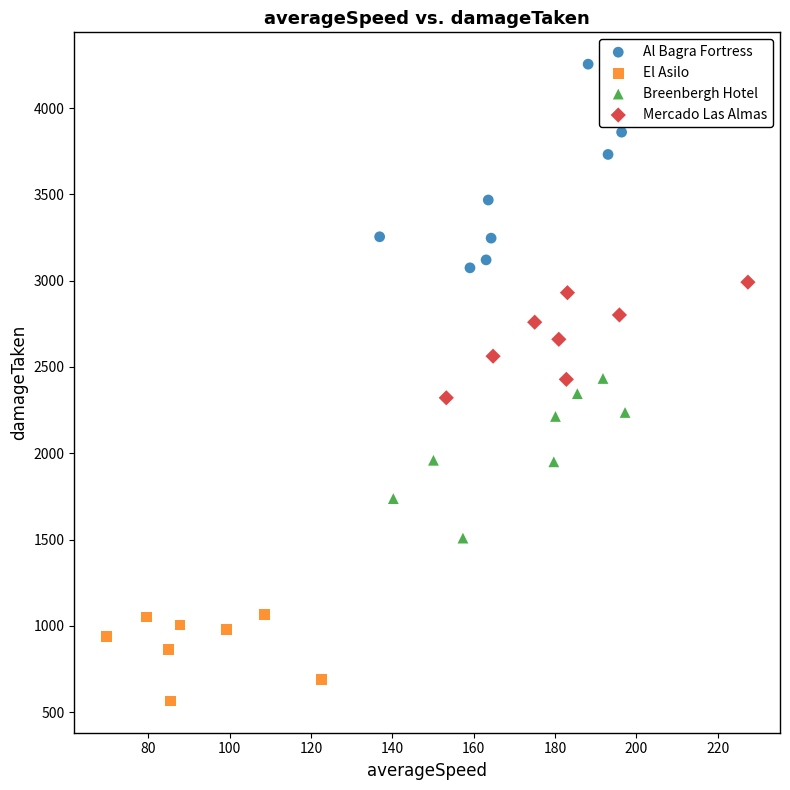

Which series has the largest Y range (max minus min)?

Al Bagra Fortress